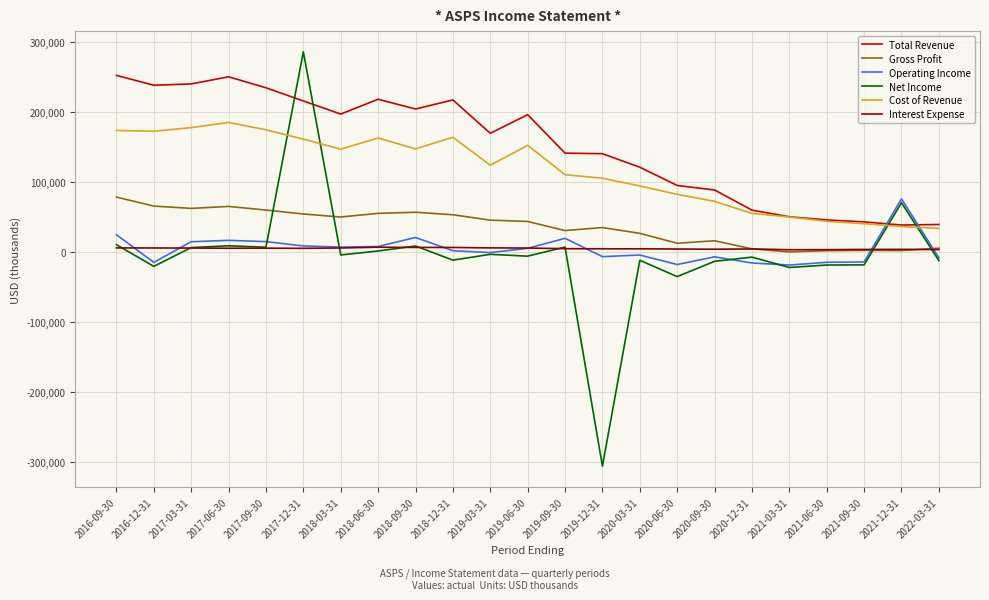

Which category has the highest value across all series?

2017-12-31